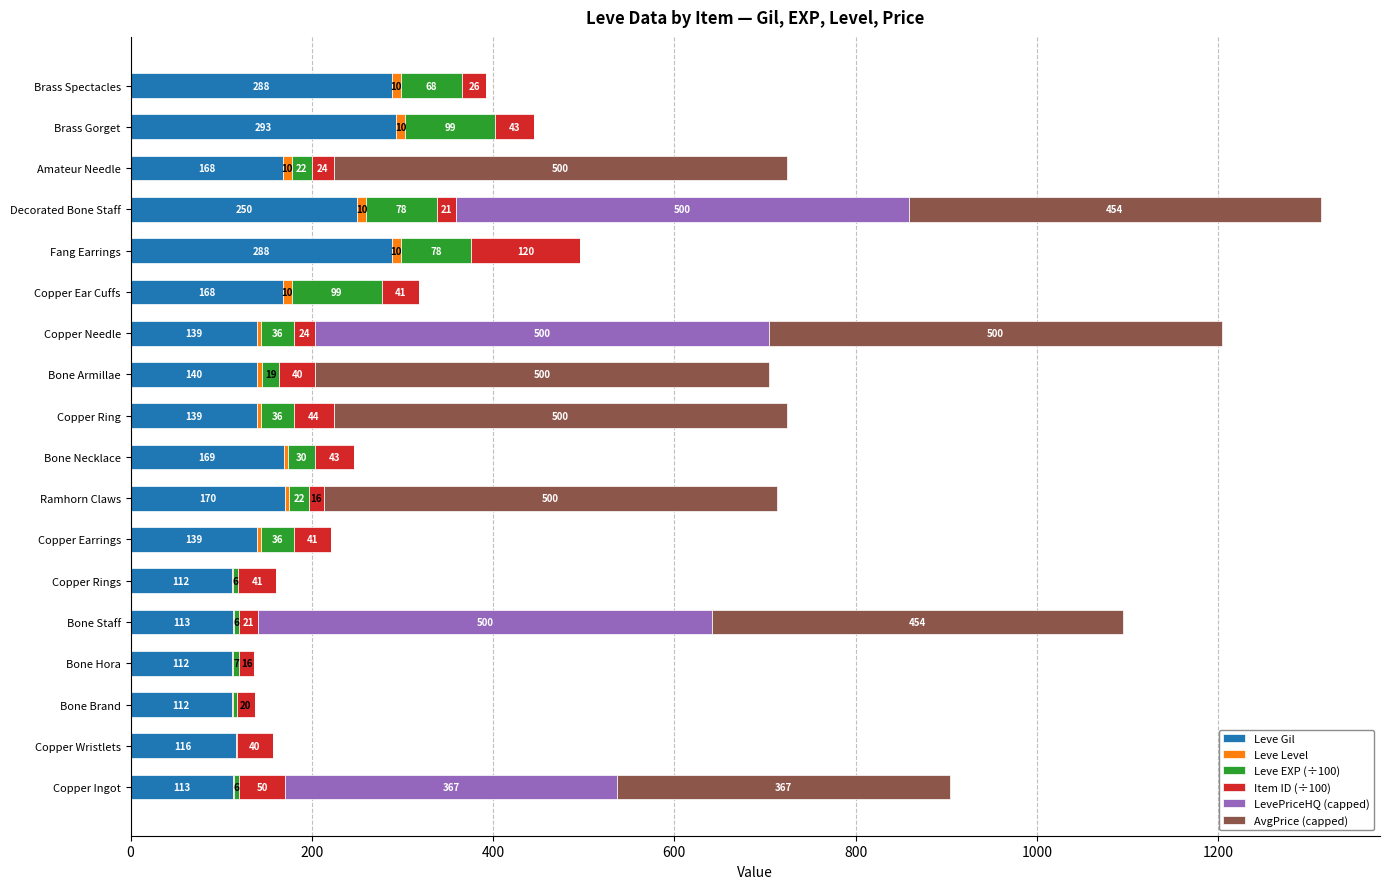

At which label is Leve Gil closest to 202?

Ramhorn Claws